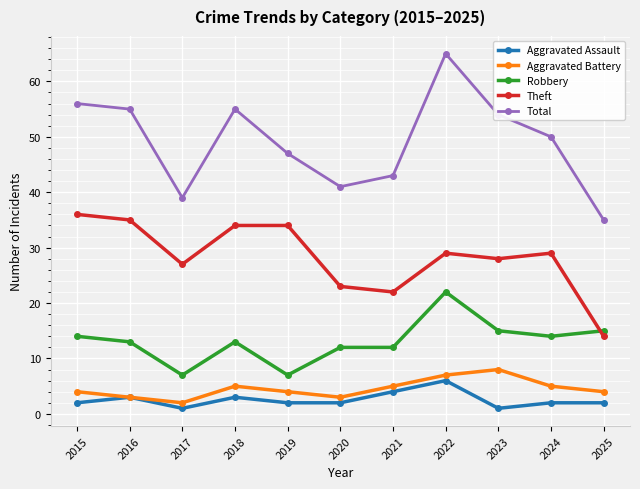

Which label corresponds to the largest value in the chart?

2022